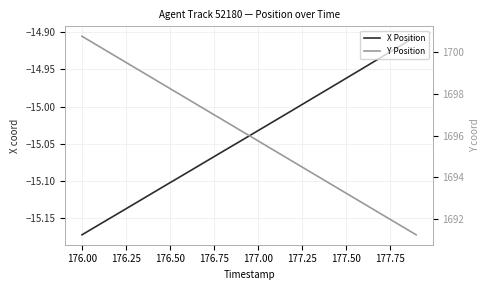

At how many categories does at least one series exceed 108?

20